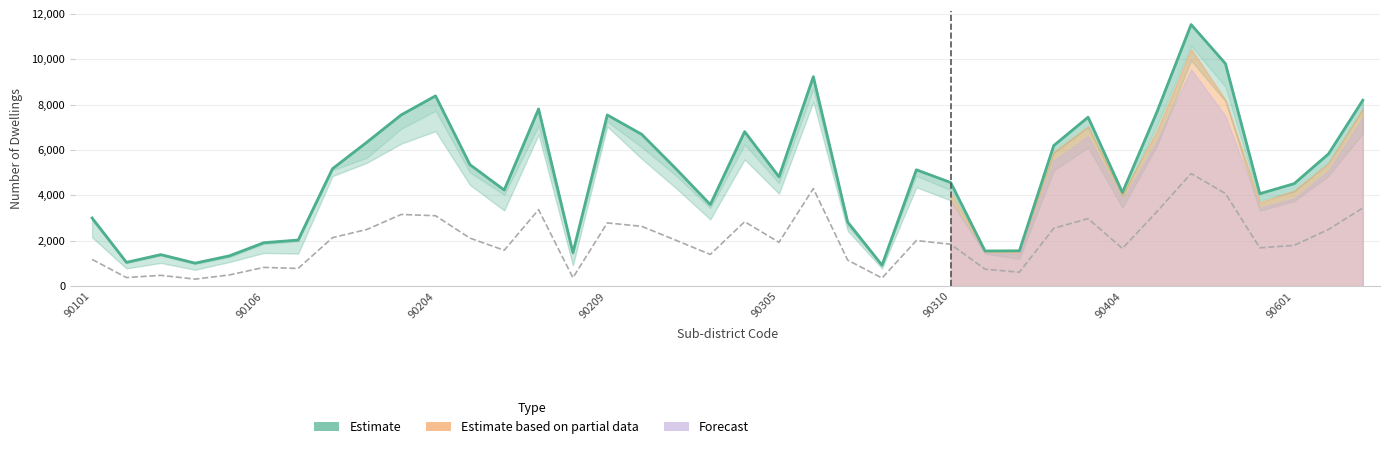

Is it true that Estimate equals 7547 at 90209?

True